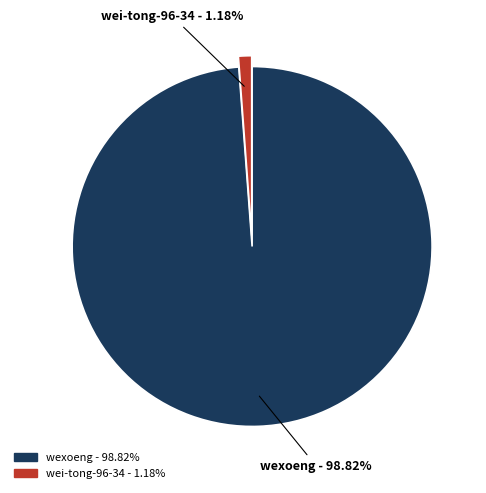

Rank the categories by value from lowest to highest.

wei-tong-96-34, wexoeng